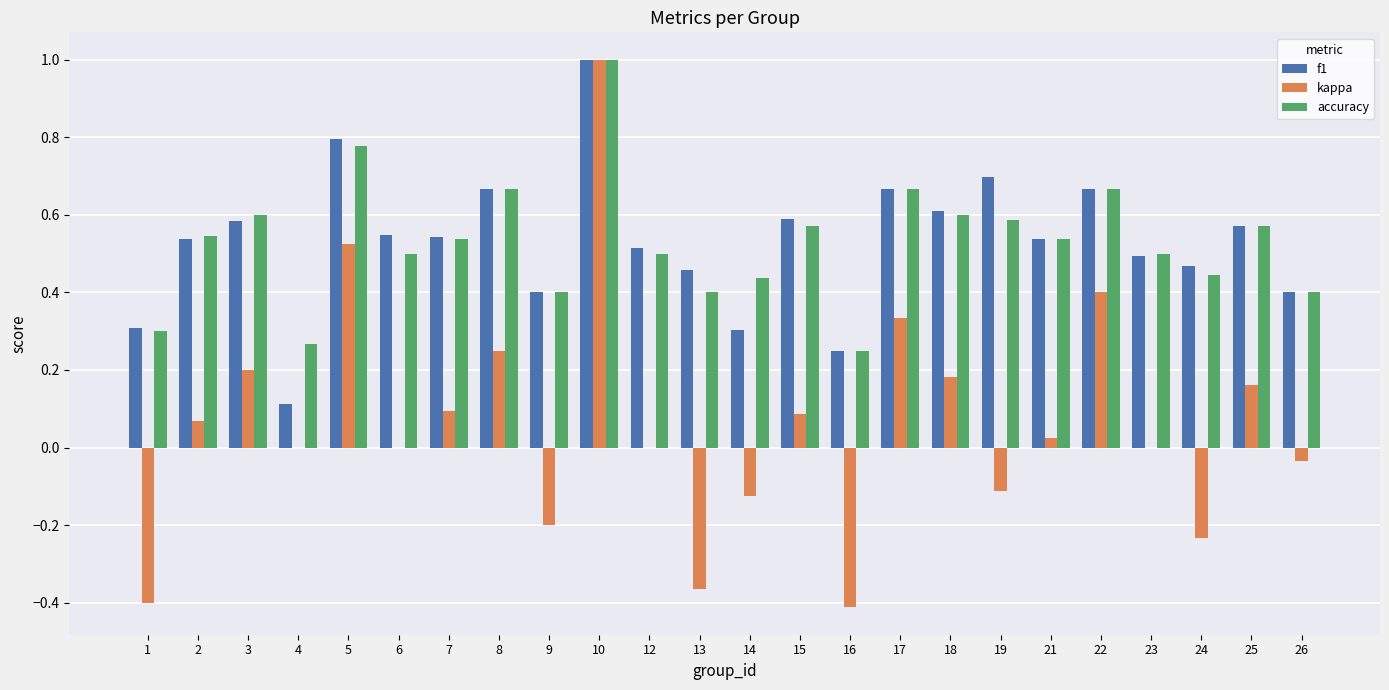

What is the maximum value shown in the chart?

1.0